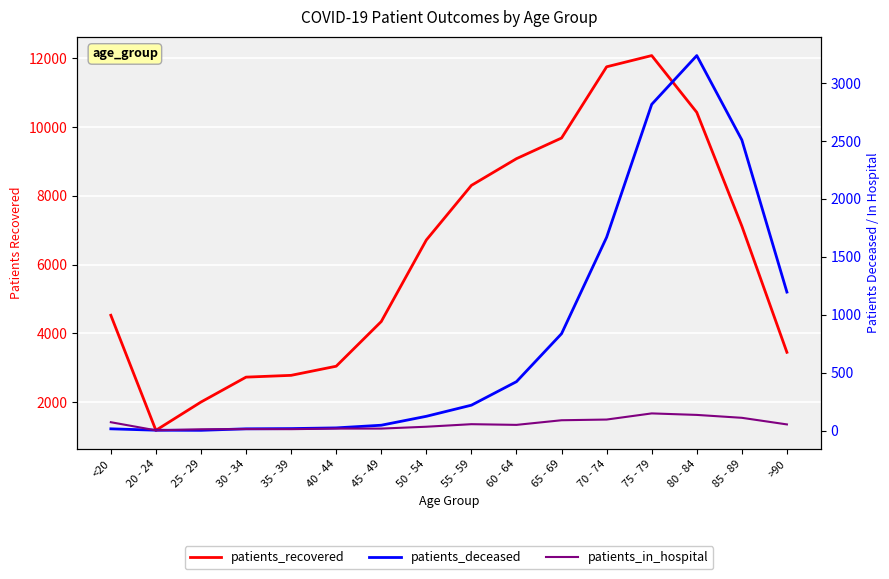

What is the maximum value for patients_recovered?

12077